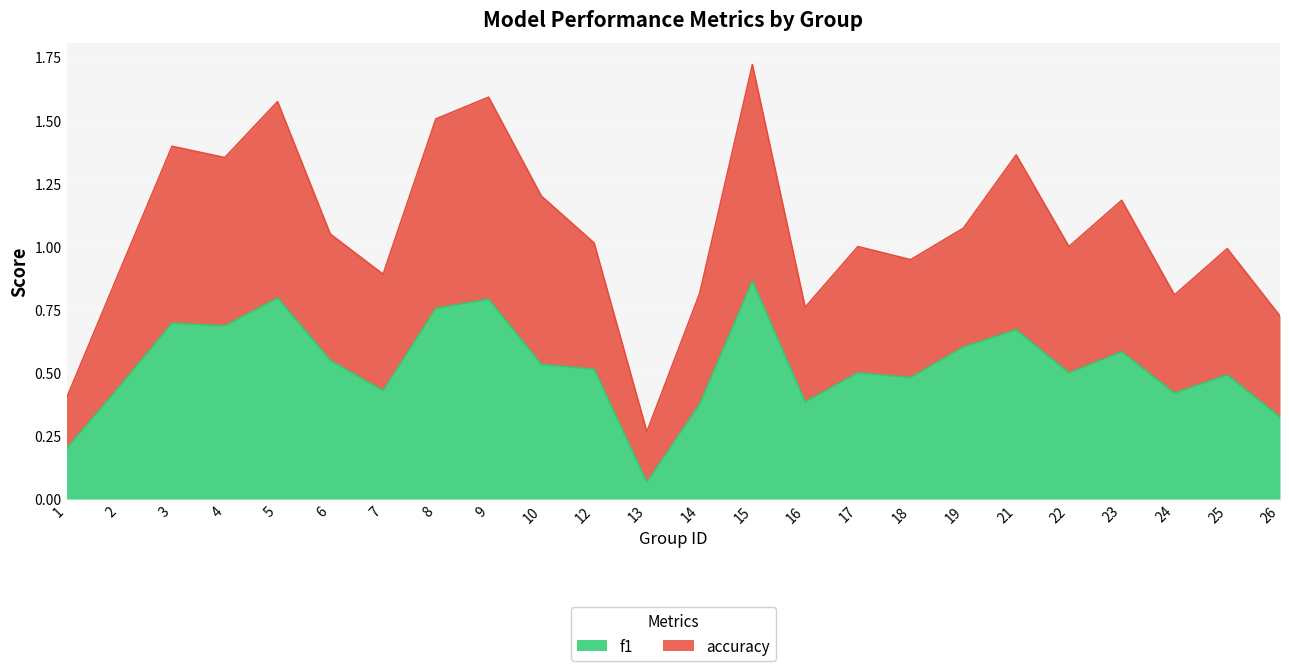

Rank the series by their maximum value, from highest to lowest.

accuracy, f1